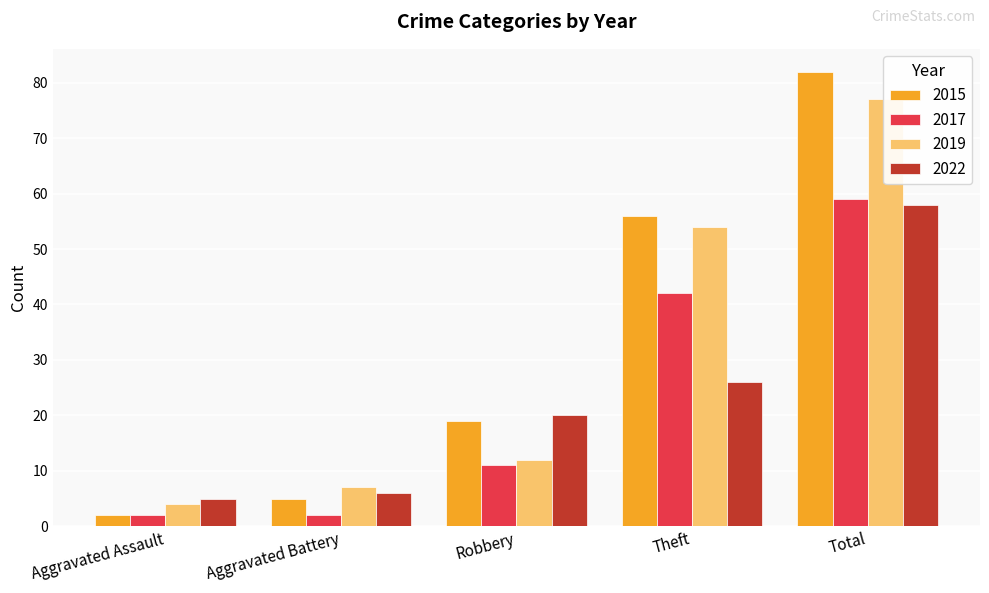

Reading left to right, transcribe all the data shown in this chart.

2015: Aggravated Assault=2	Aggravated Battery=5	Robbery=19	Theft=56	Total=82
2017: Aggravated Assault=2	Aggravated Battery=2	Robbery=11	Theft=42	Total=59
2019: Aggravated Assault=4	Aggravated Battery=7	Robbery=12	Theft=54	Total=77
2022: Aggravated Assault=5	Aggravated Battery=6	Robbery=20	Theft=26	Total=58